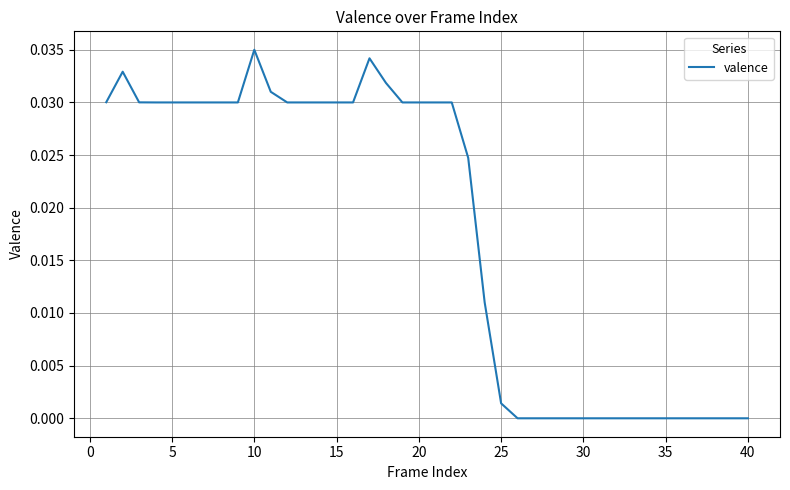

How many lines are shown in the chart?

1